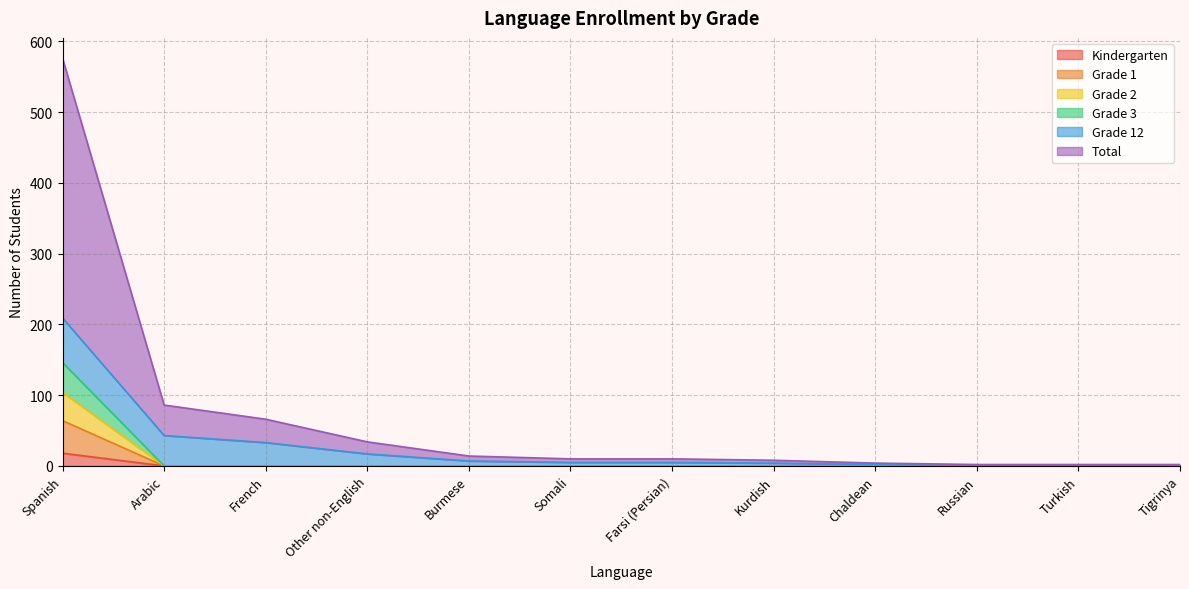

What is the highest value of the Kindergarten series?

18